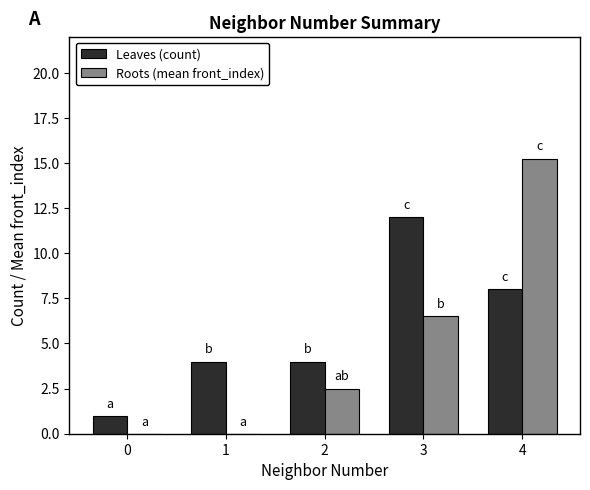

At which label does Roots (mean front_index) first exceed 2?

2